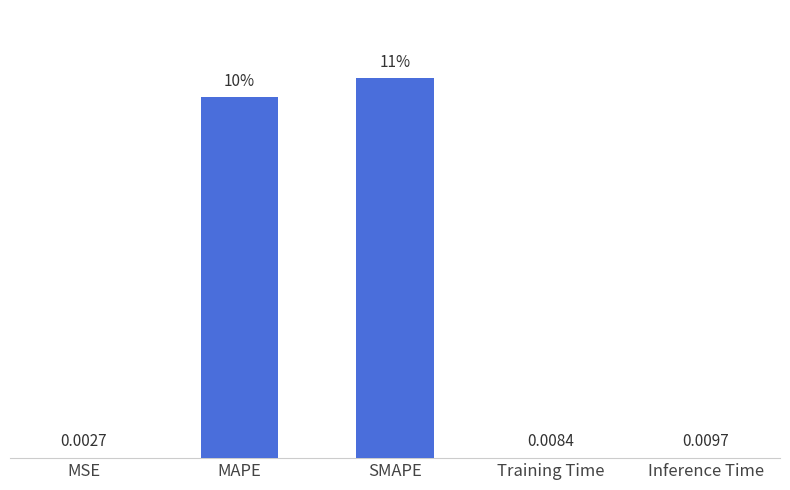

At which category does the chart reach its peak across all series?

SMAPE